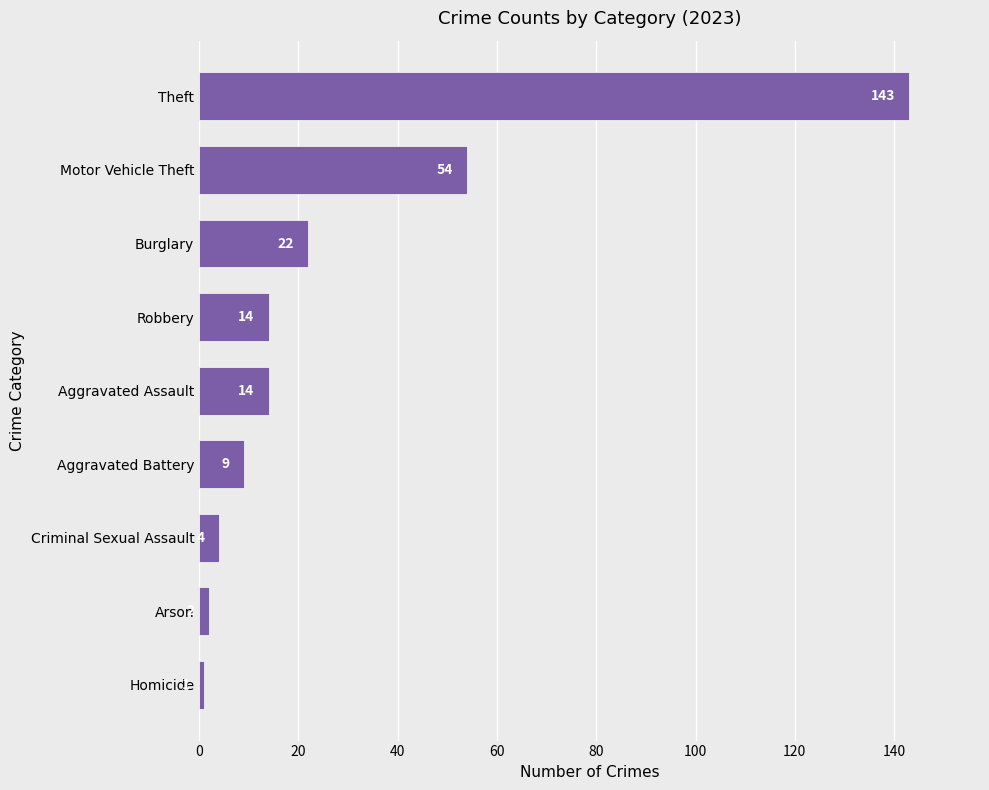

Is it true that the value at Theft is 143?

True